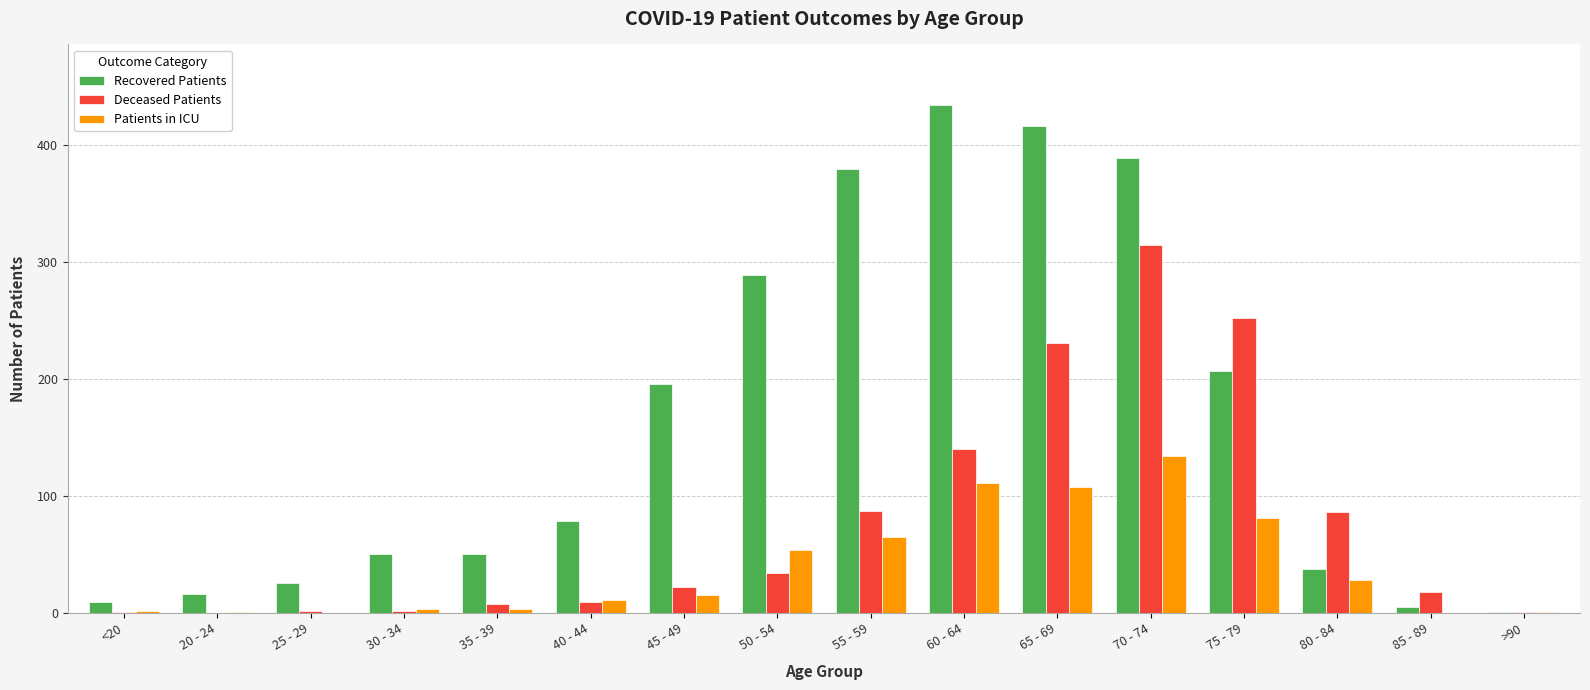

What is the sum of all Deceased Patients values?

1208